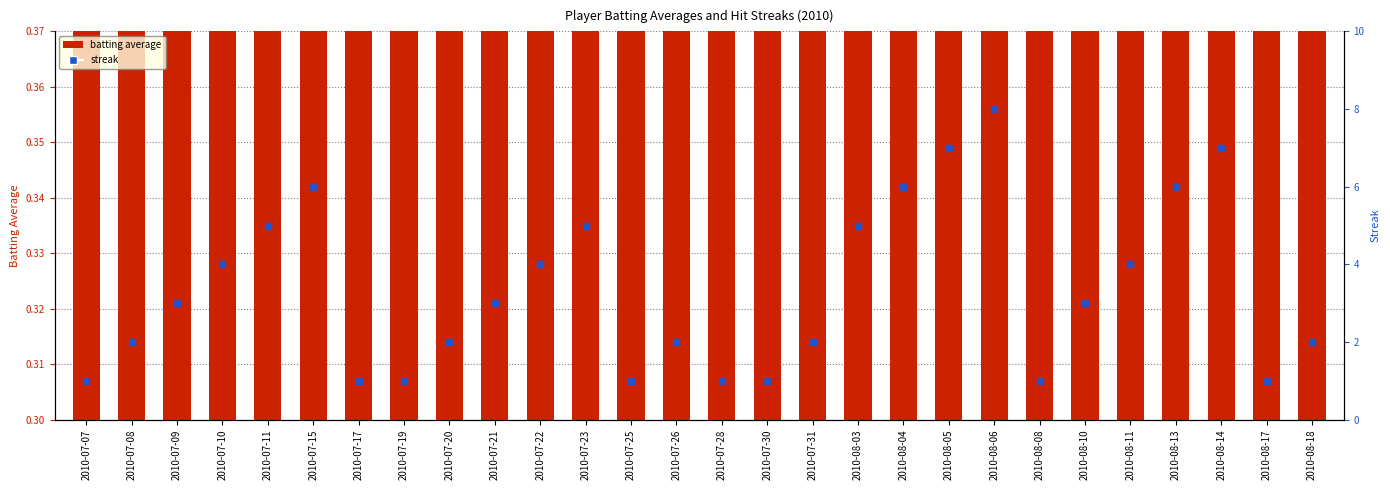

What is the total value across all series at 2010-08-11?

4.4